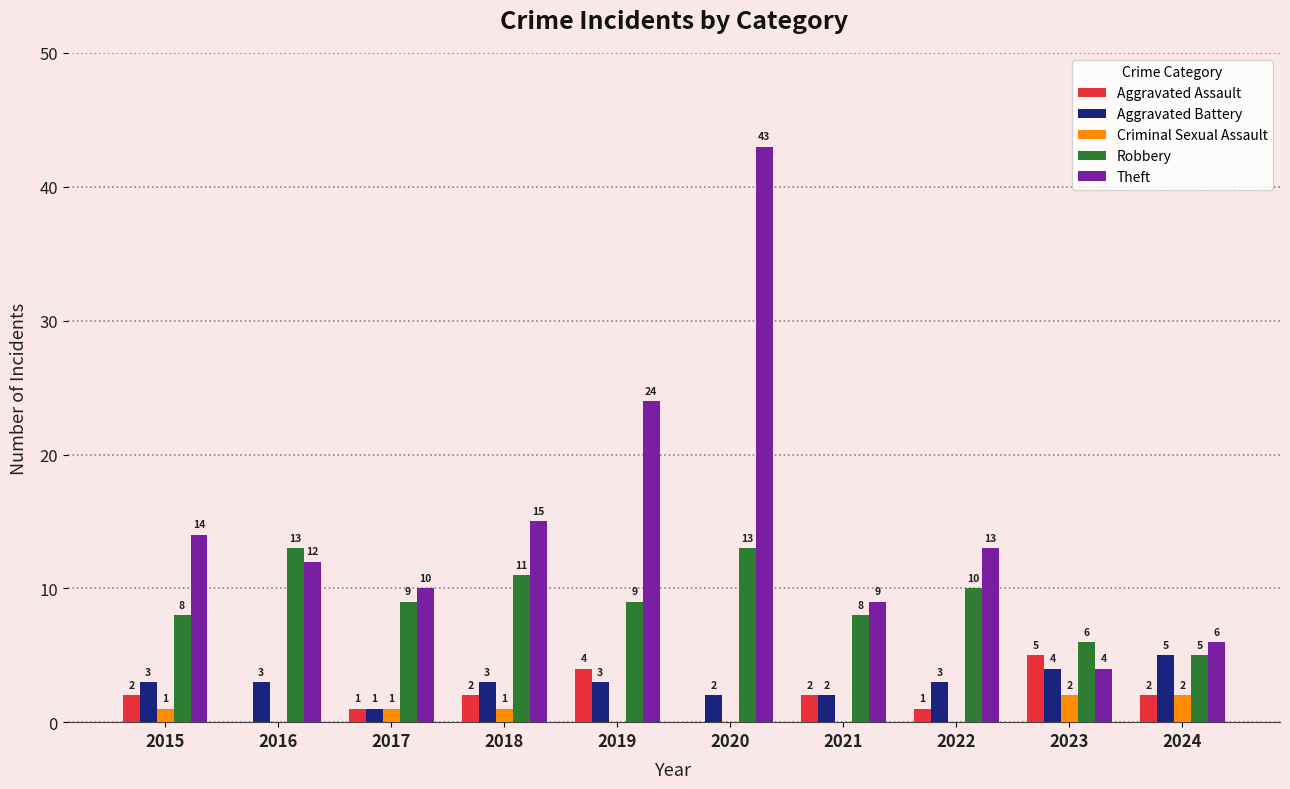

How many groups of bars are there?

10